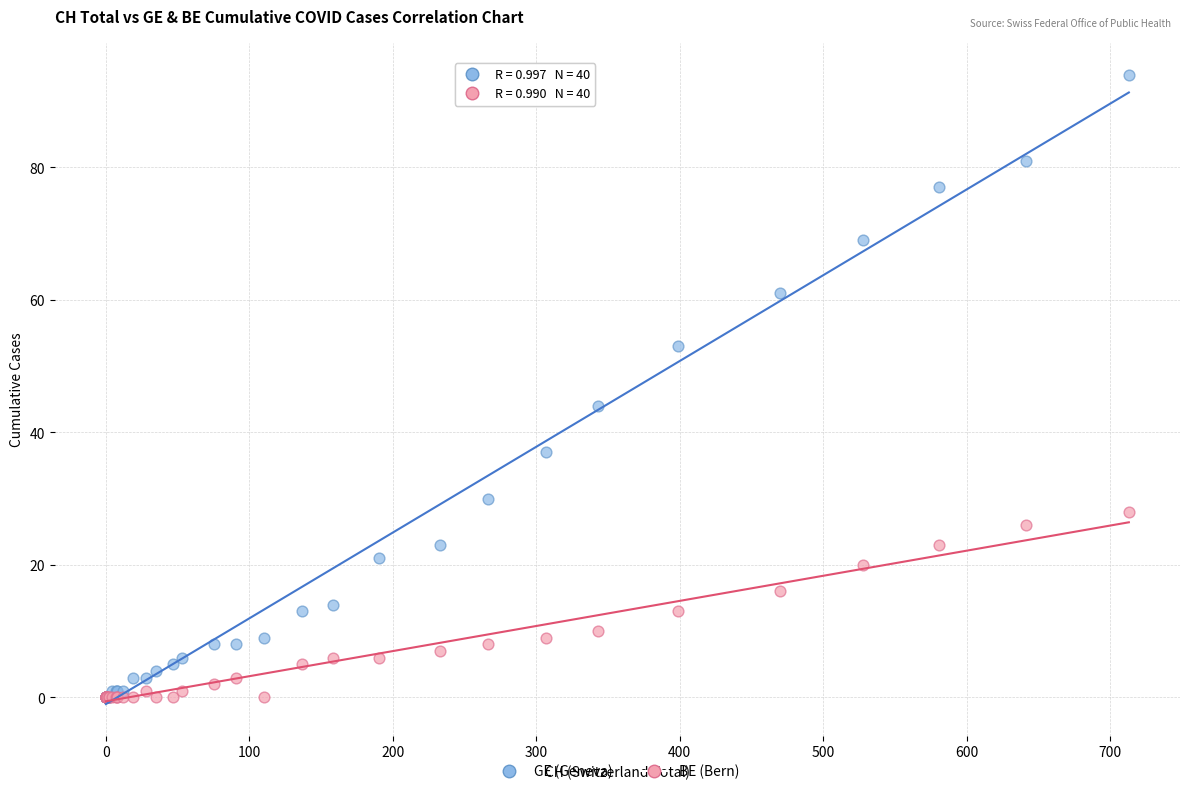

Across all series, what Y value is closest to 47?

44